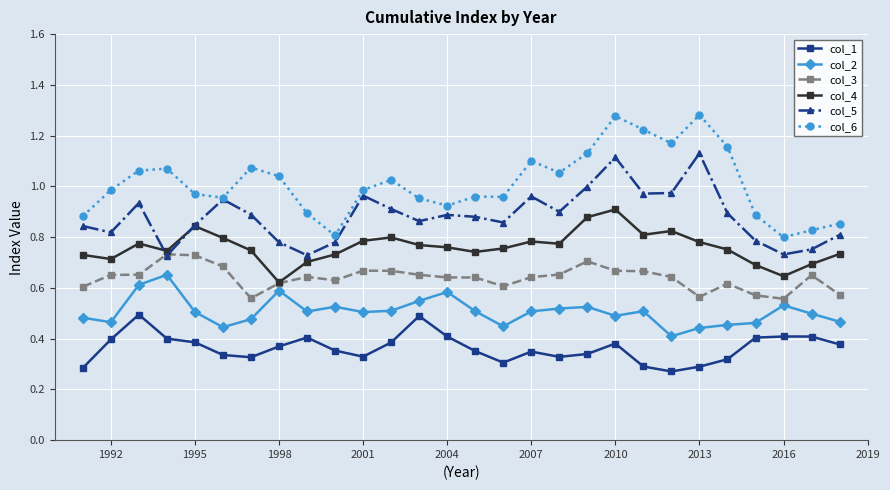

Rank the series by their maximum value, from lowest to highest.

col_1, col_2, col_3, col_4, col_5, col_6